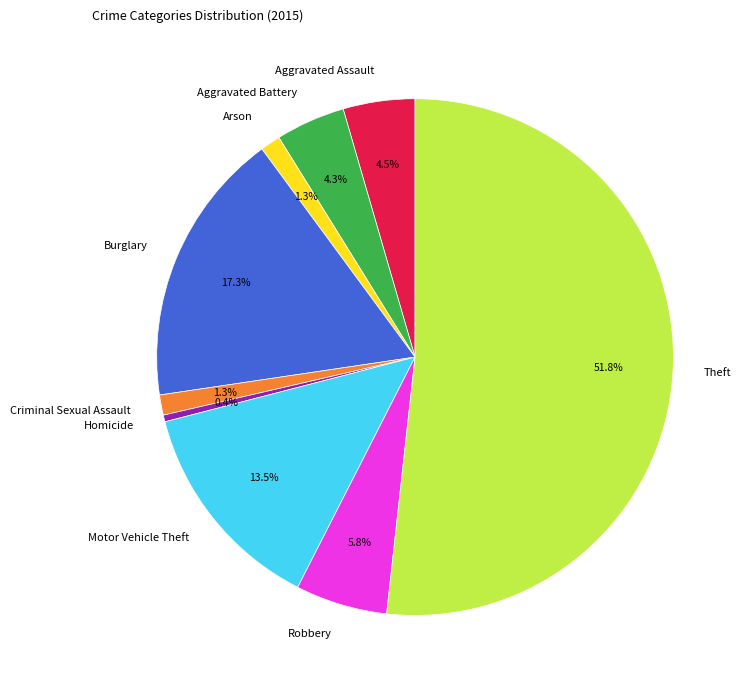

How many slices are in this pie chart?

9